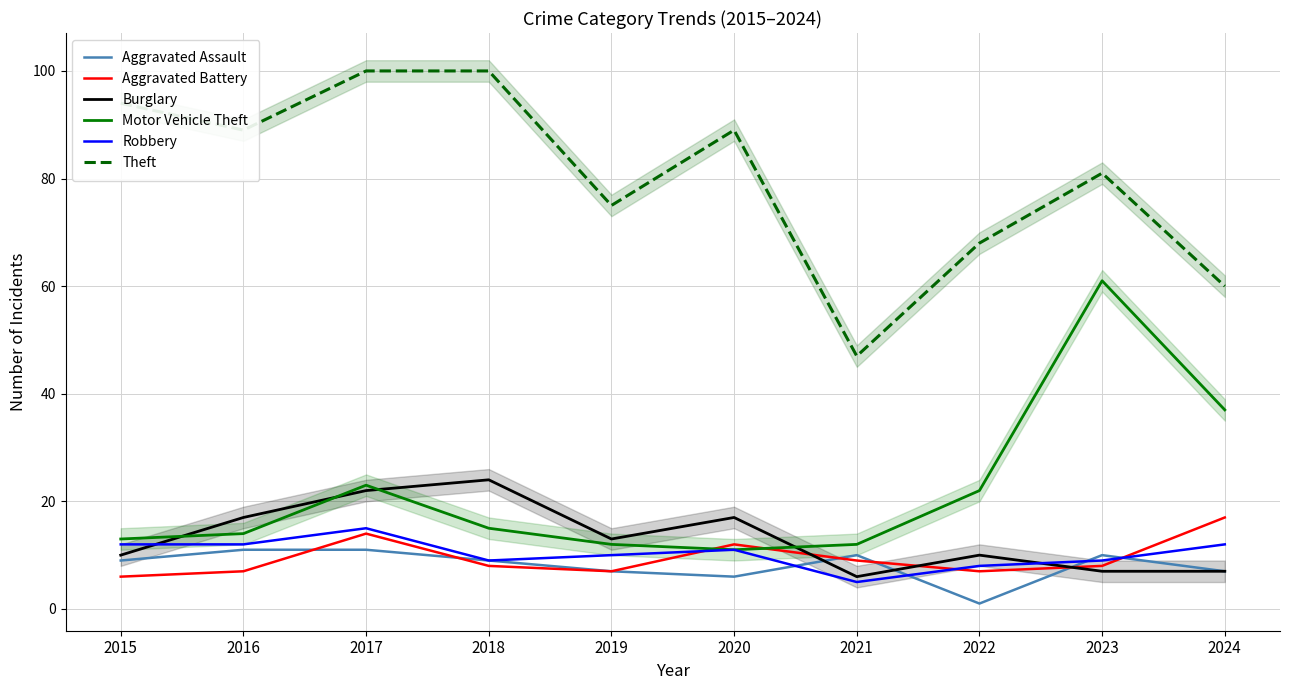

What is the value of the Motor Vehicle Theft point at the 9th from the left?

61